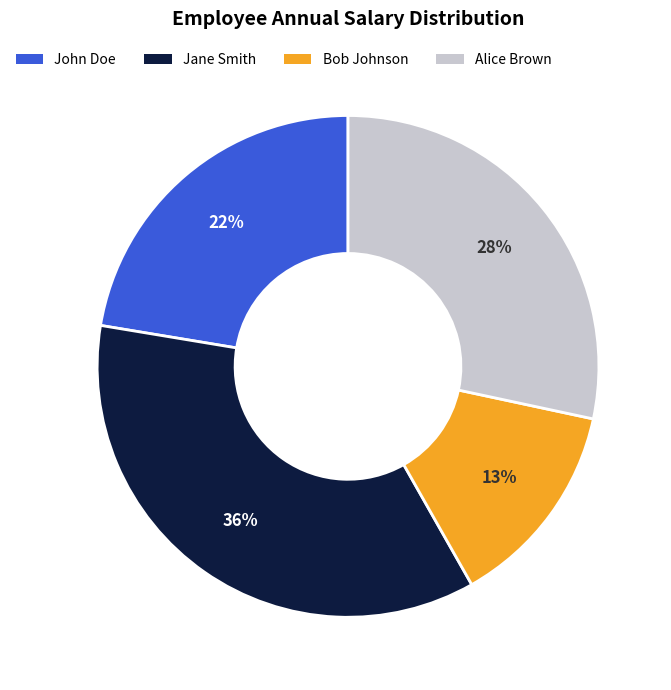

To the nearest percent, what is the difference between the Alice Brown and Bob Johnson slice percentages?

15%